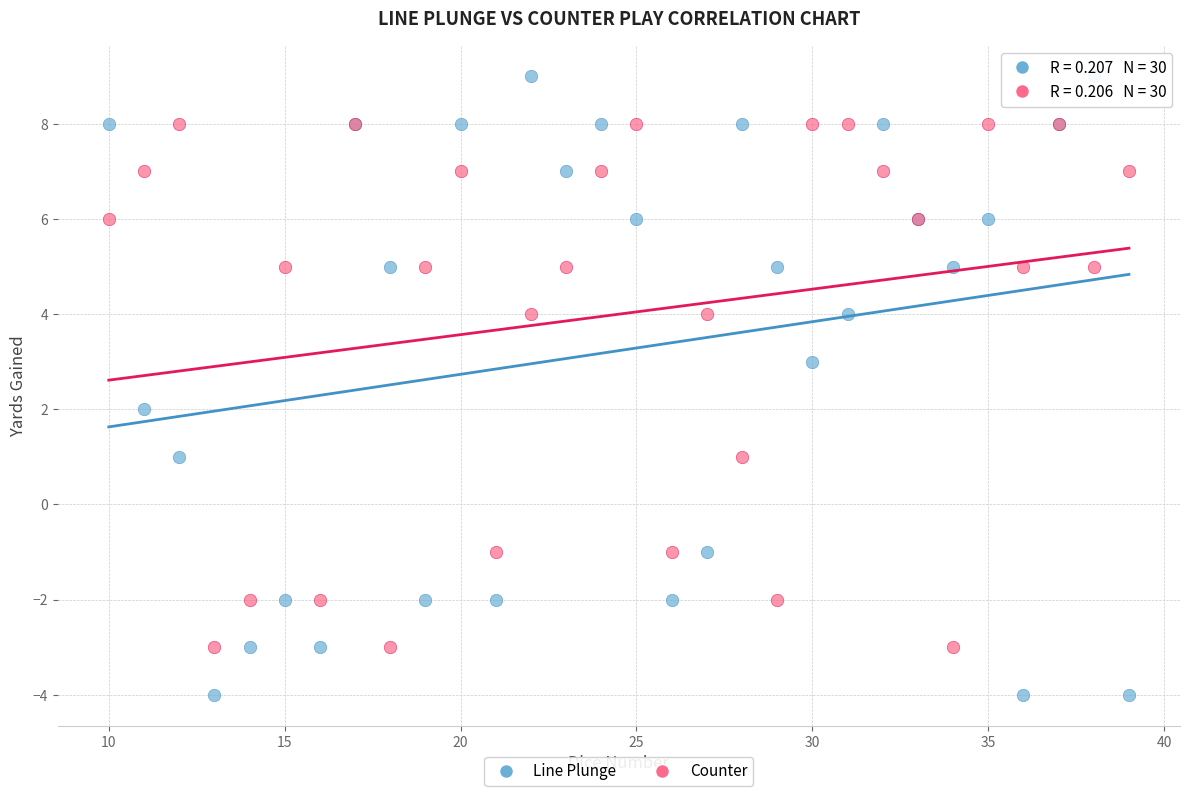

Which series contains the highest Y value?

Line Plunge